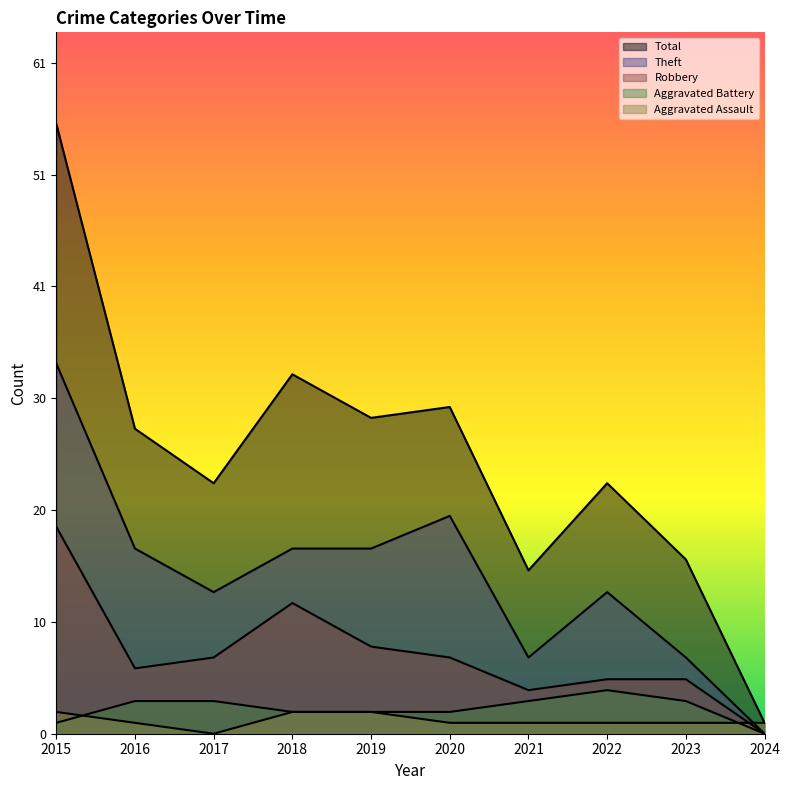

At which label does Aggravated Assault first exceed 1?

2015